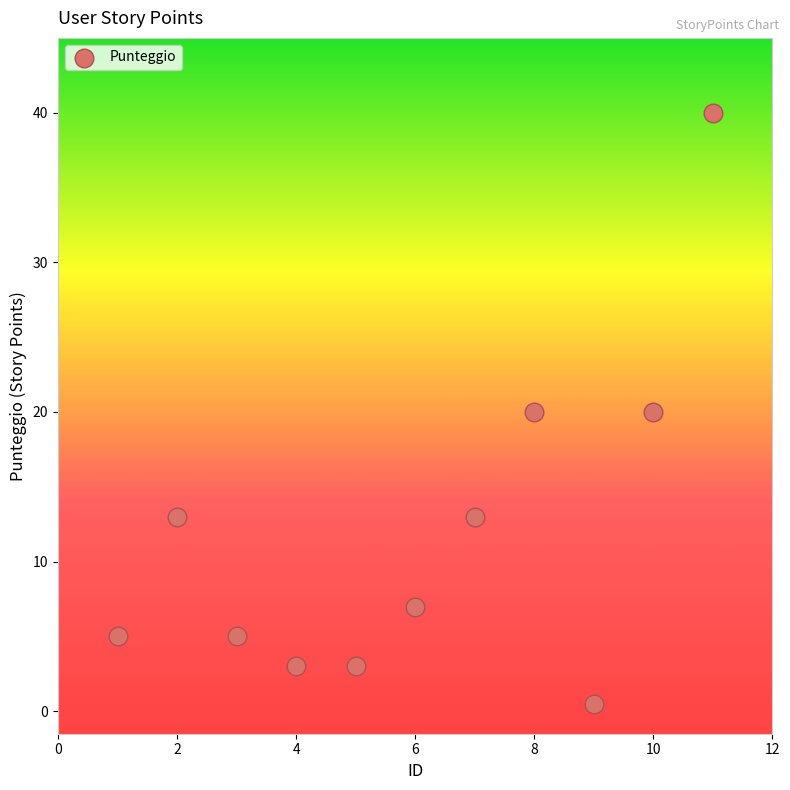

What is the average X value?

6.0